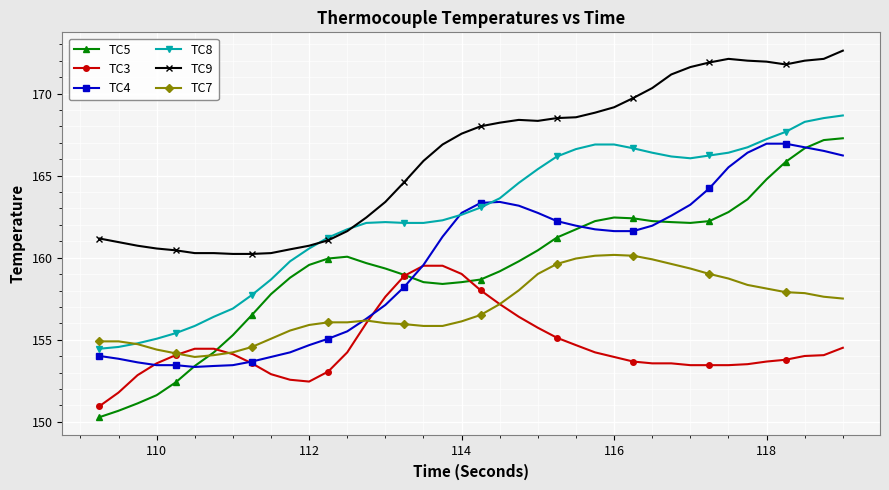

Which series has the widest spread of values?

TC5